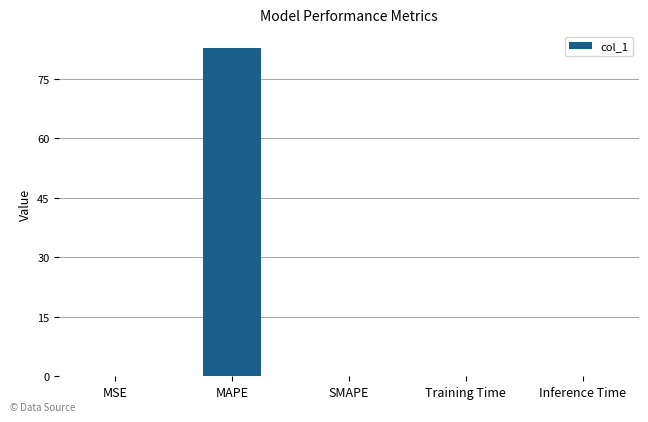

The value at Training Time is 0.0. True or false?

True